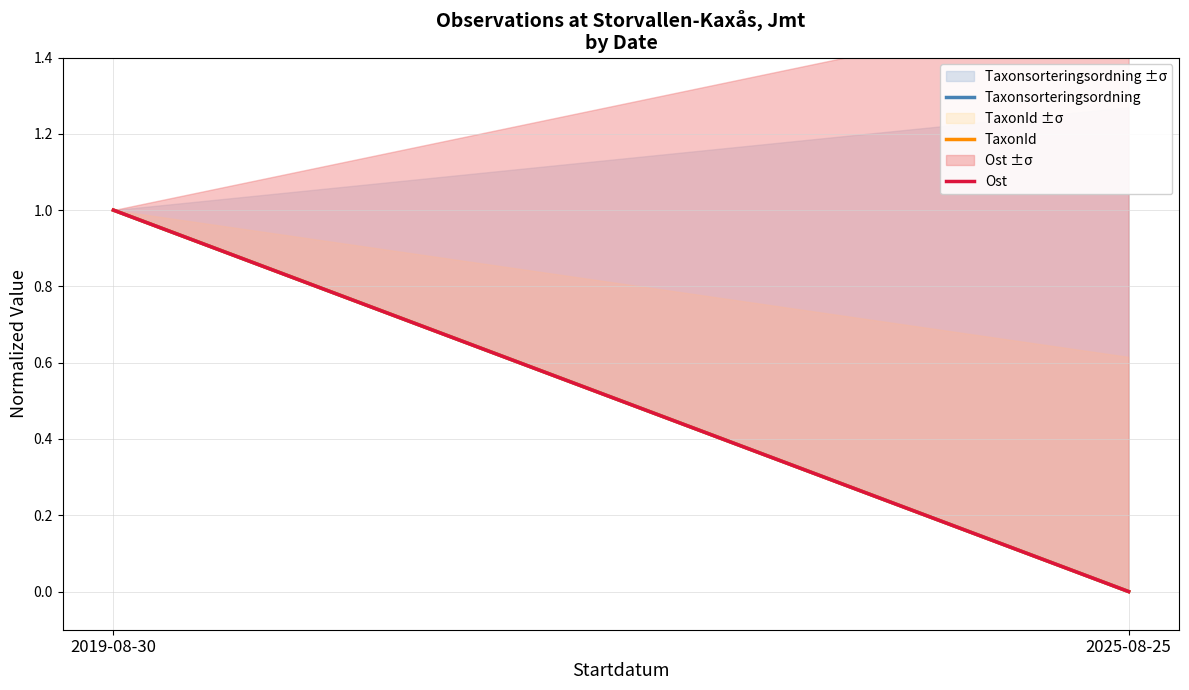

Does the chart display data point markers on the line(s)?

No